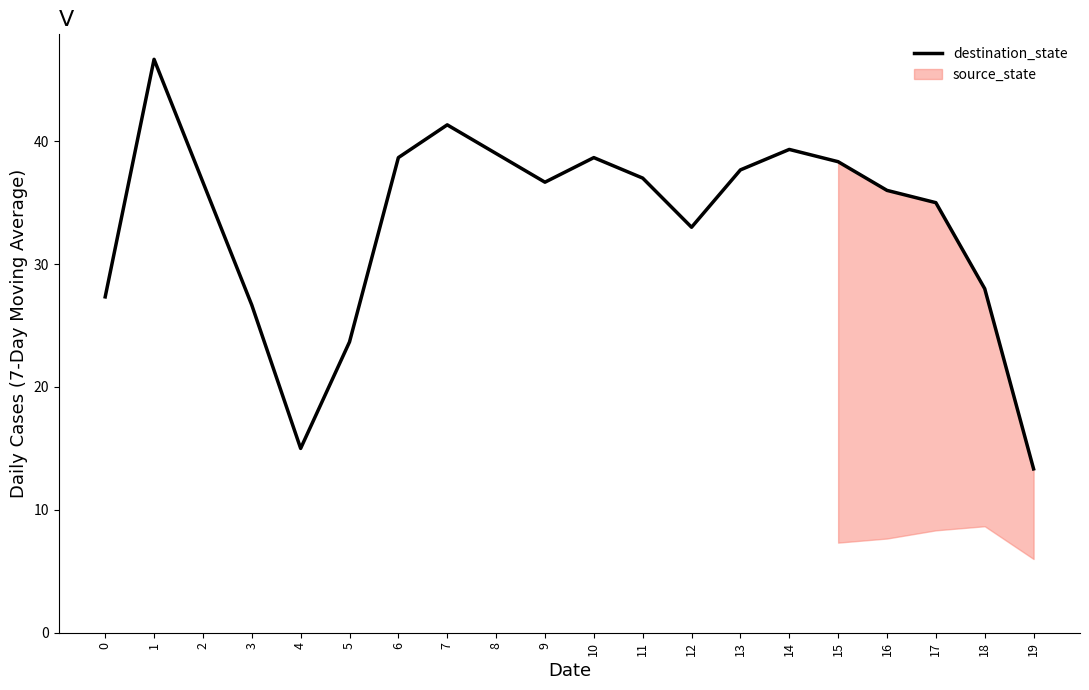

Where is the data nearest to the value 30?

18